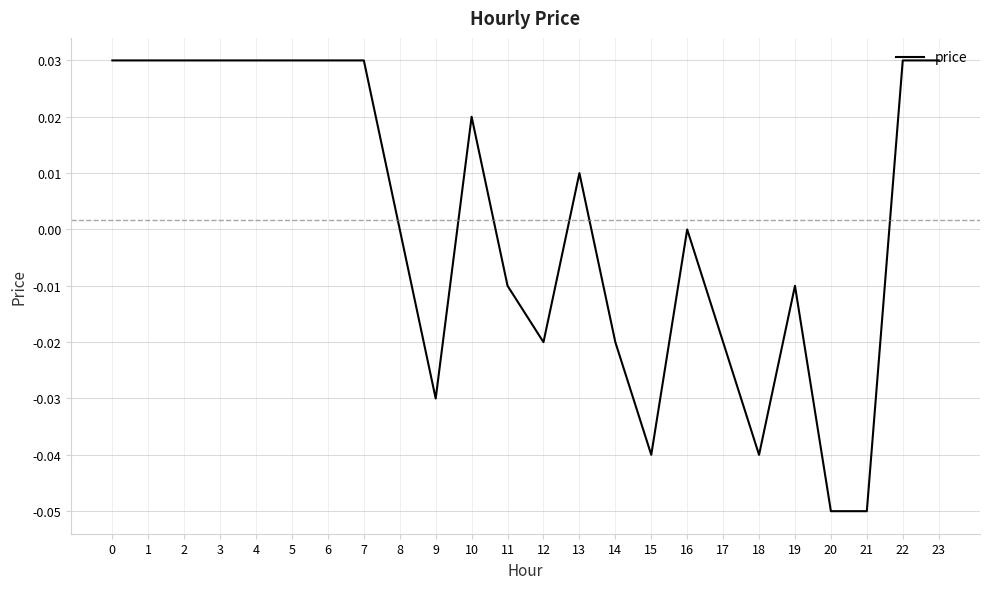

True or false: the data shows -0.0 at 14.

True